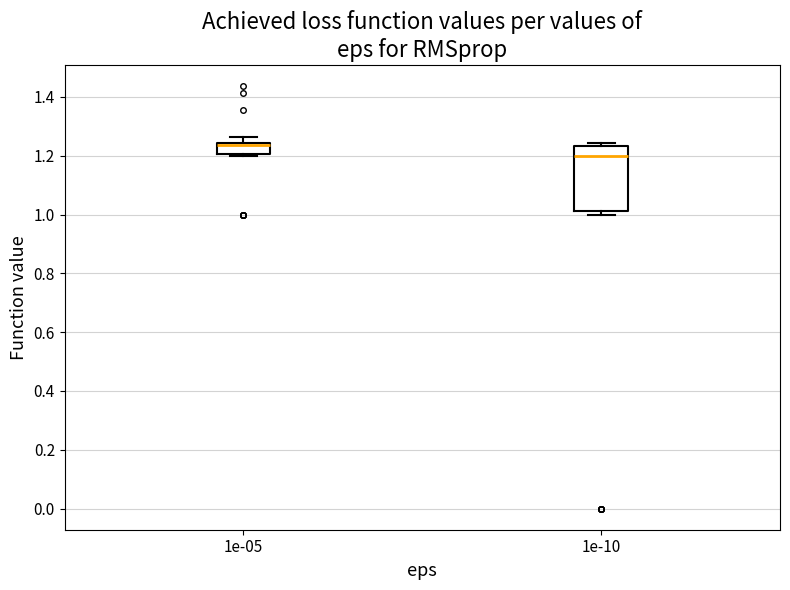

Where does the median line of the box at x = 1e-10 sit on the y-axis? The values are not printed on the chart, so give them approximately, as read against the axis.

1.20